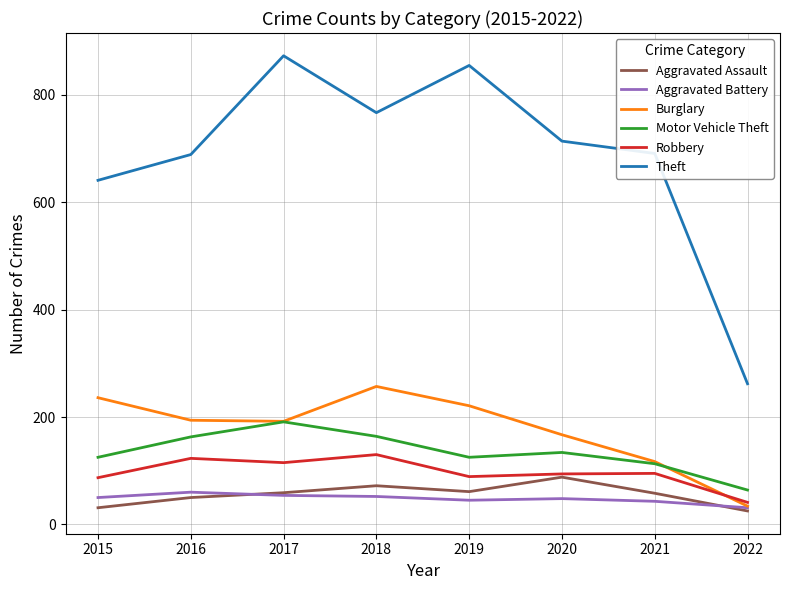

Where is the first local maximum for Robbery?

2016